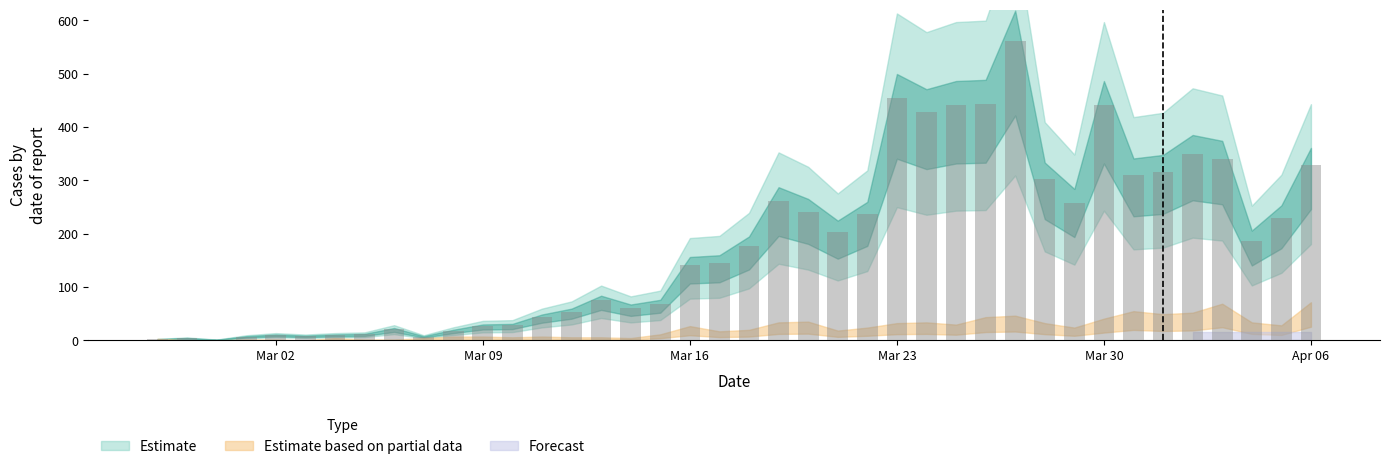

What is the greatest value displayed?

562